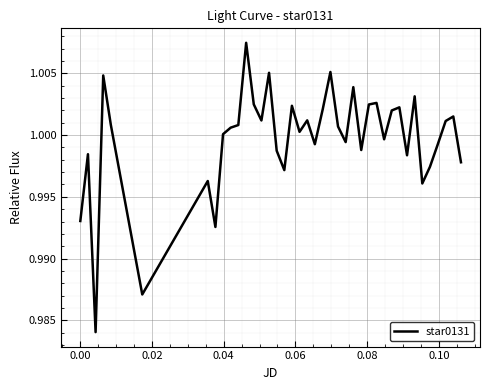

Does the chart display data point markers on the line(s)?

No